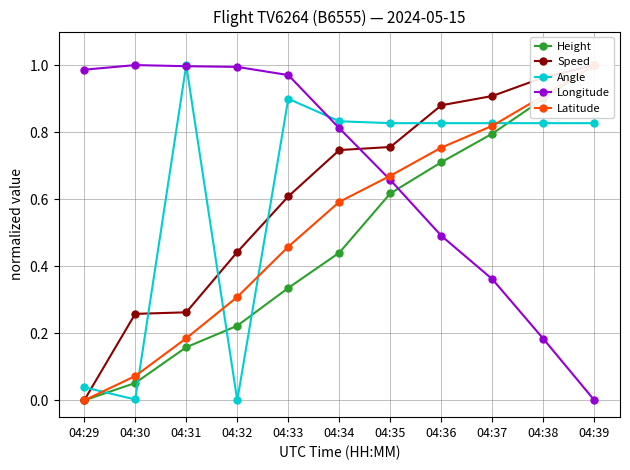

The value of Speed at 04:29 is 0.7. True or false?

False